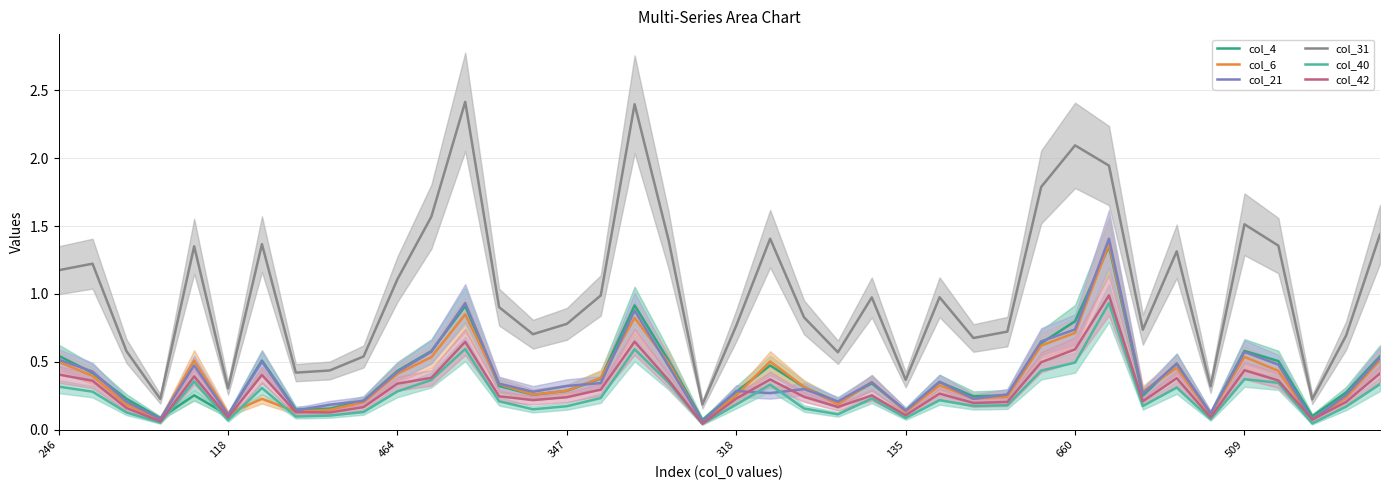

What position from the right is 39?

1